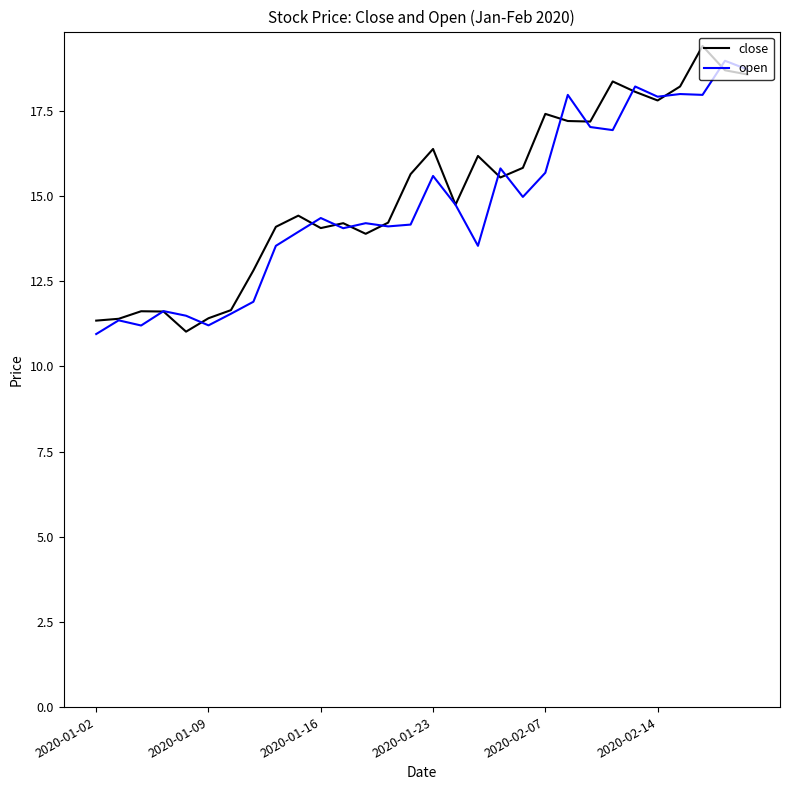

List the series in order of their overall mean, lowest first.

open, close